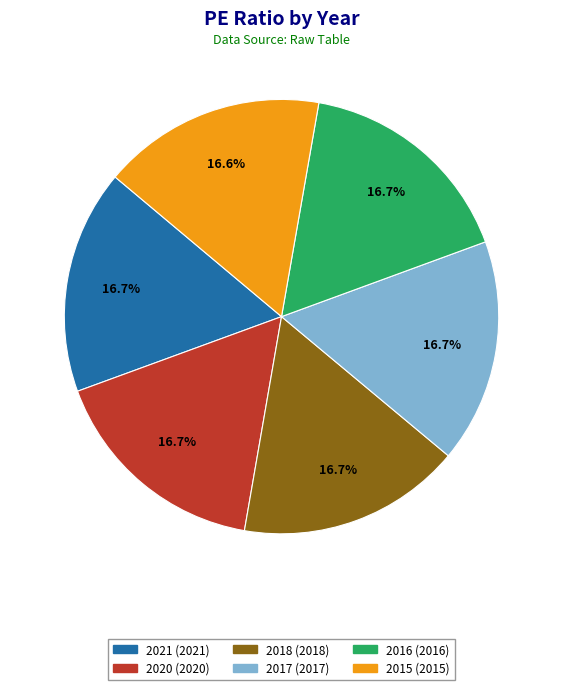

What is the ratio of the value at 2015 (2015) to the value at 2016 (2016)?

1.0